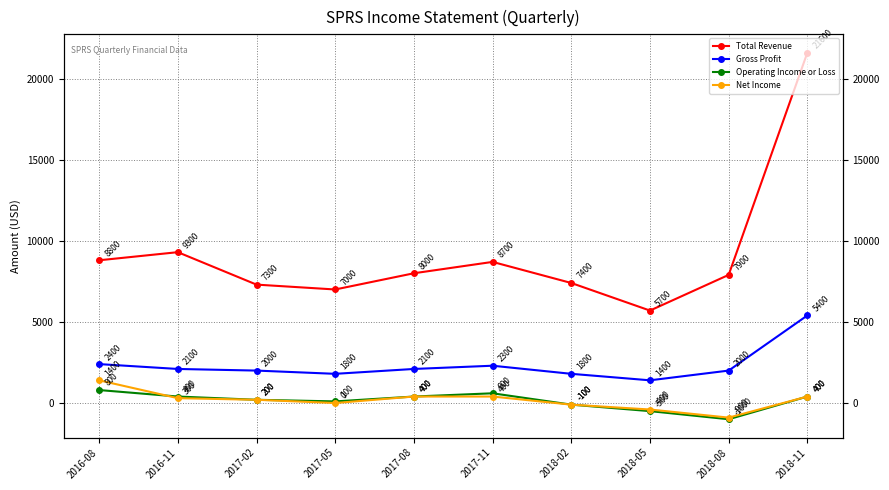

What is the minimum value for Operating Income or Loss?

-1000